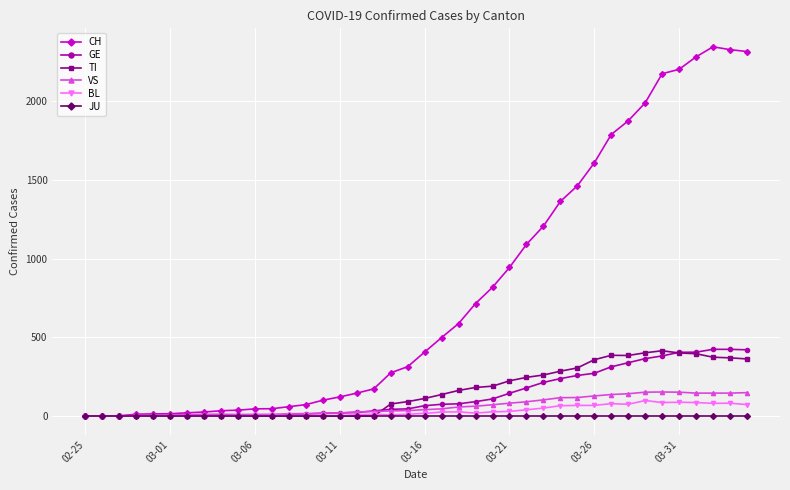

Which series has the largest range (max minus min)?

CH